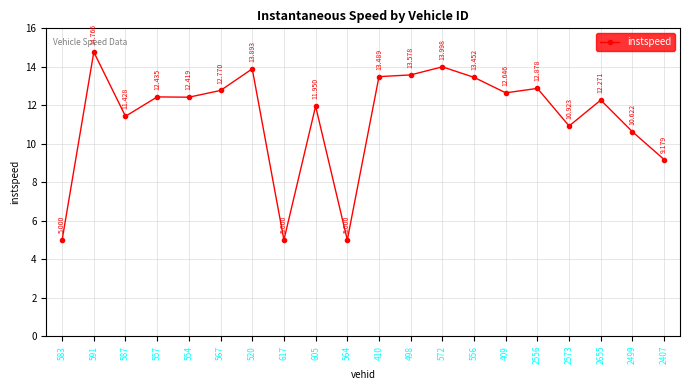

Reading right to left, extract all data points from this chart.

9.2	10.6	12.3	10.9	12.9	12.6	13.5	14.0	13.6	13.5	5.0	12.0	5.0	13.9	12.8	12.4	12.4	11.4	14.8	5.0